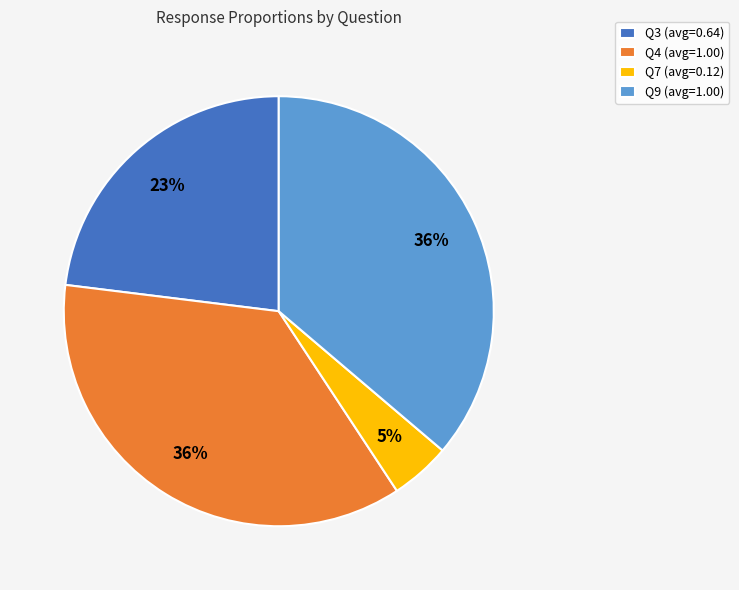

Approximately how many times larger is the value at Q9 (avg=1.00) compared to Q3 (avg=0.64)?

1.6